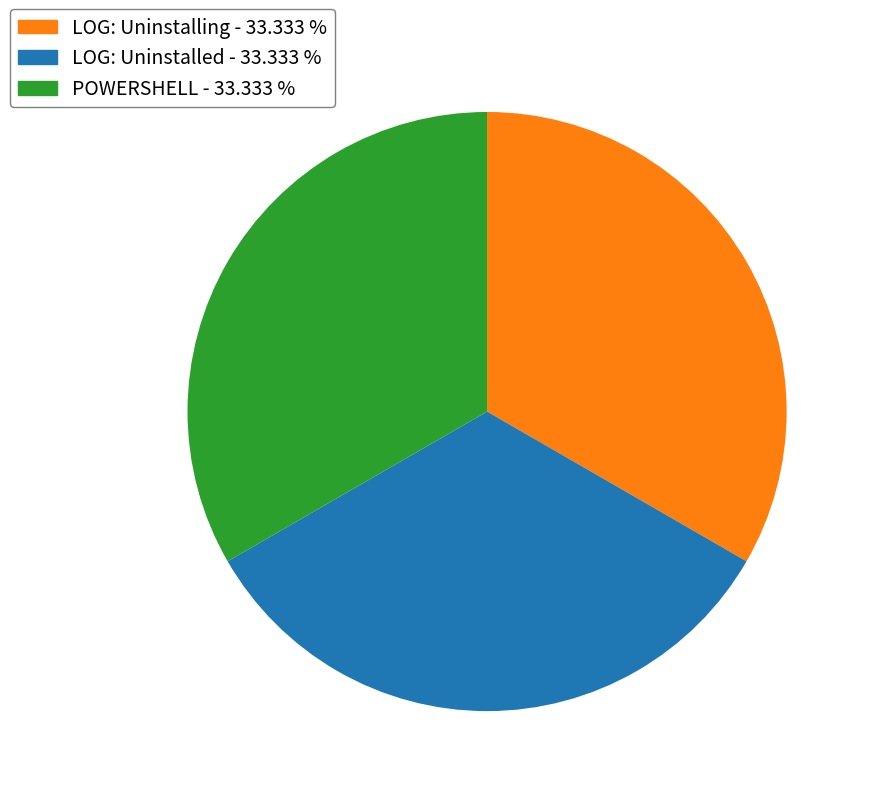

Is there any slice that represents more than half of the pie?

No